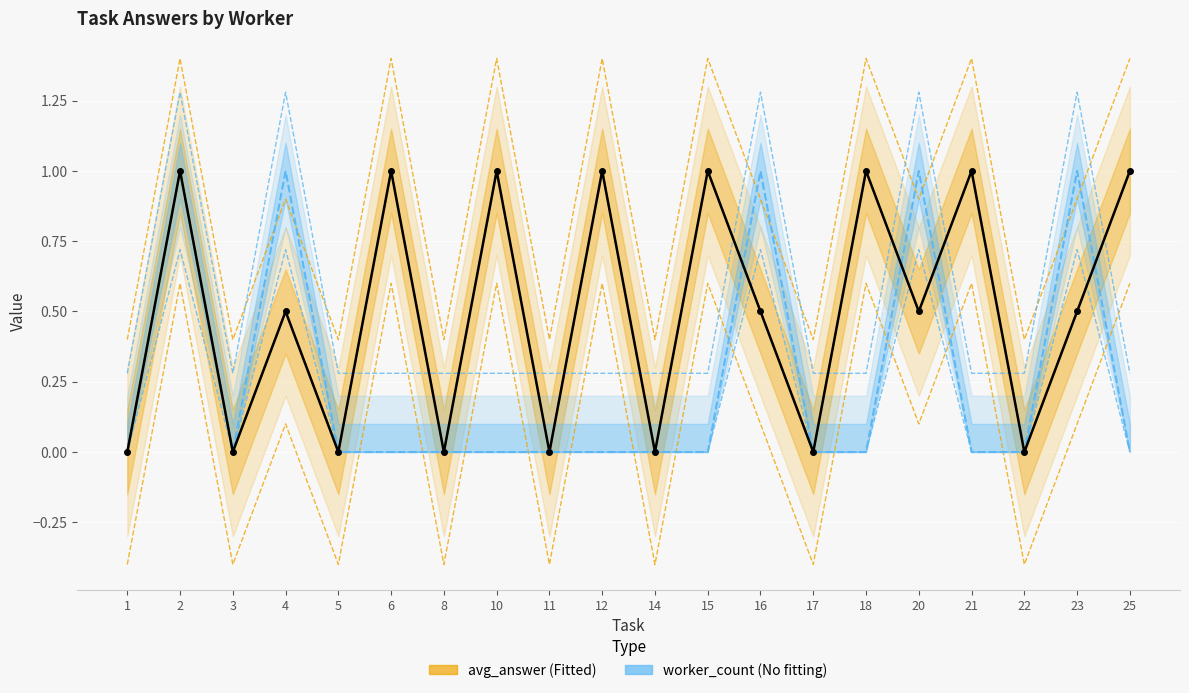

Where is avg_answer nearest to the value 0?

1